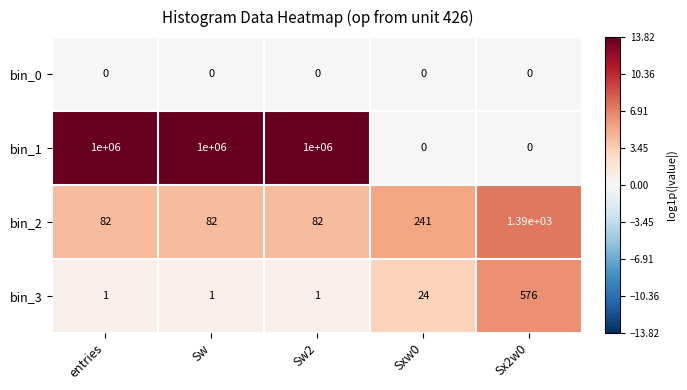

What is the sum of all bin_2 values?

1877